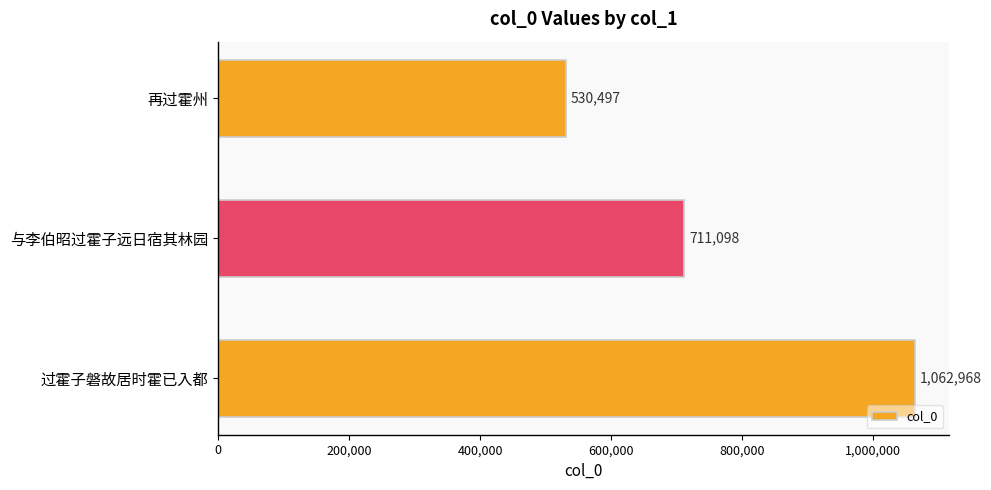

Approximately how many times larger is the value at 过霍子磐故居时霍已入都 compared to 与李伯昭过霍子远日宿其林园?

1.5